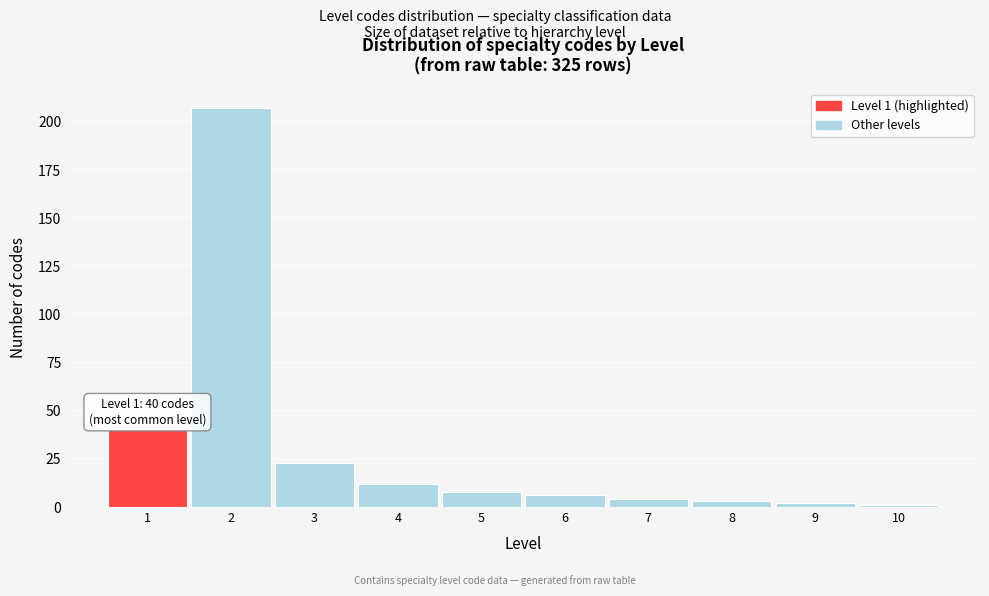

Reading left to right, list all the values displayed in this chart.

40	207	23	12	8	6	4	3	2	1